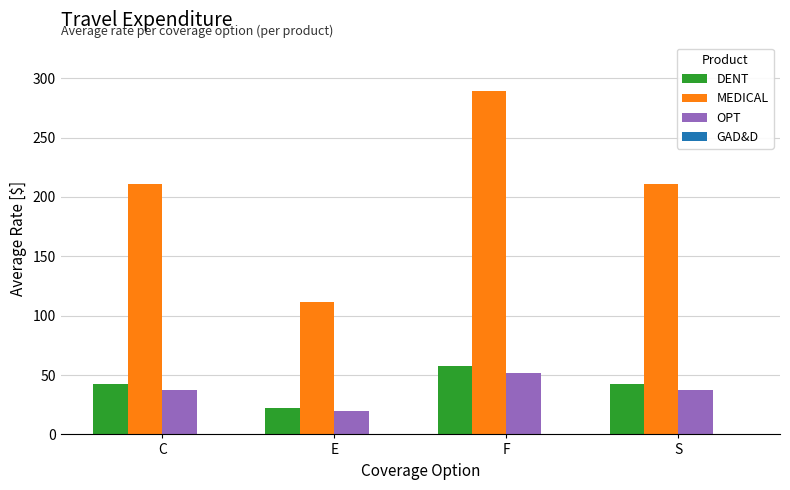

Which series has the widest spread of values?

MEDICAL